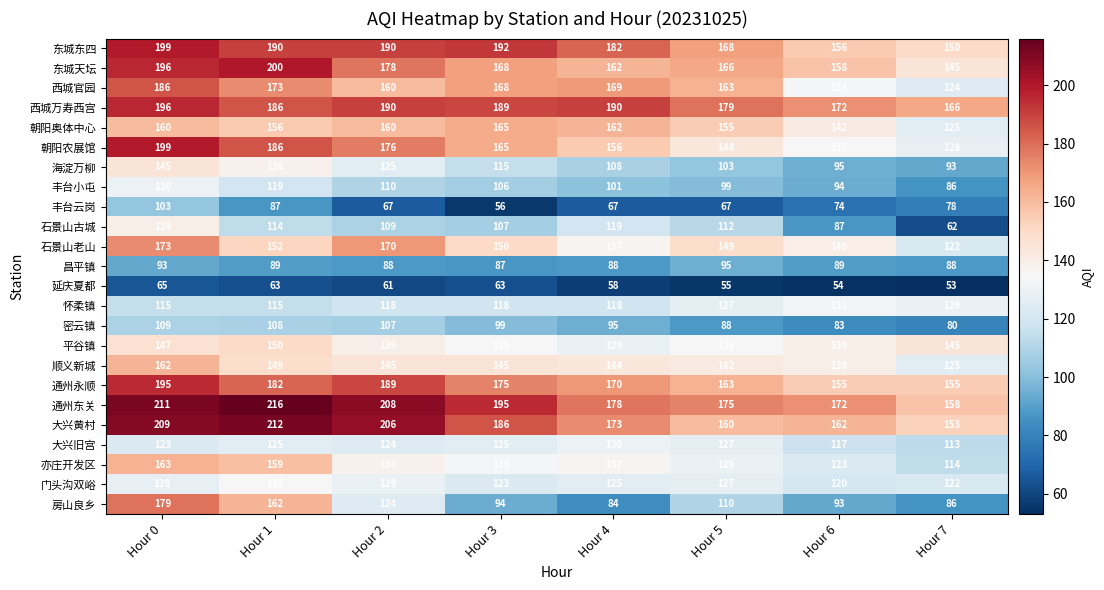

Which category has the lowest value across all series?

Hour 7